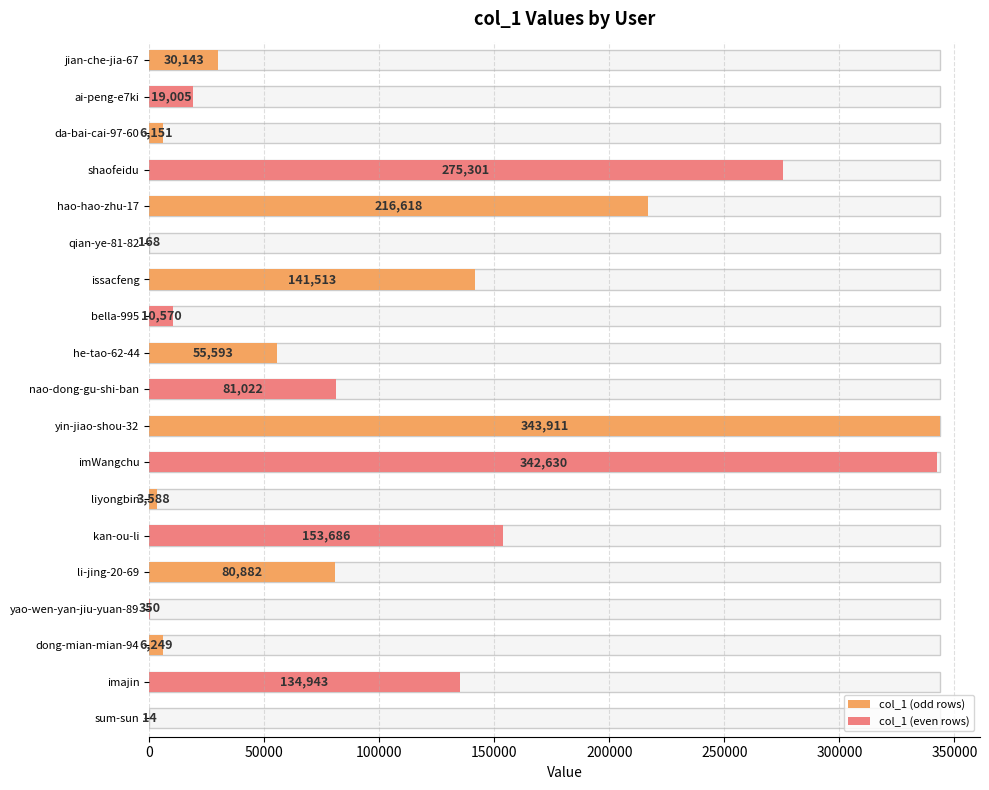

What is the label of the 18th bar from the left?

imajin